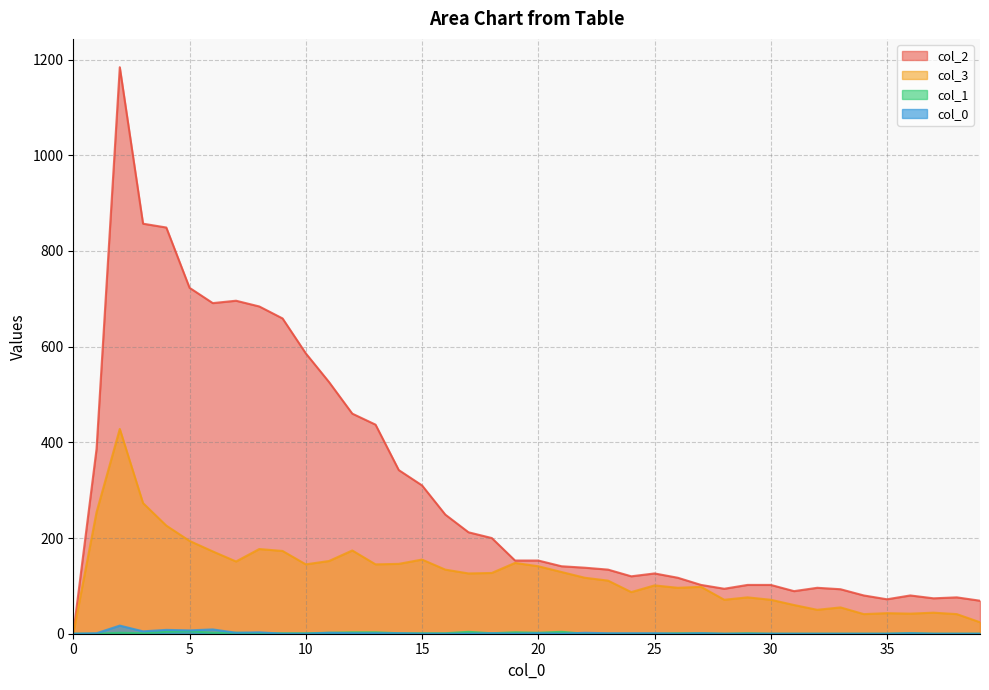

Which series changed the most between 0 and 20?

col_2